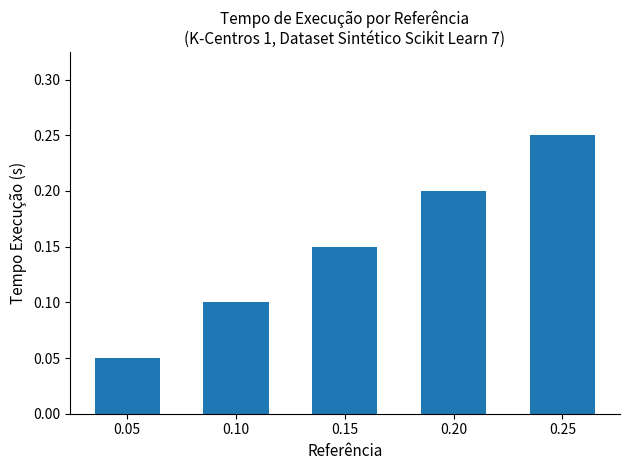

Which category has the lowest value across all series?

0.05